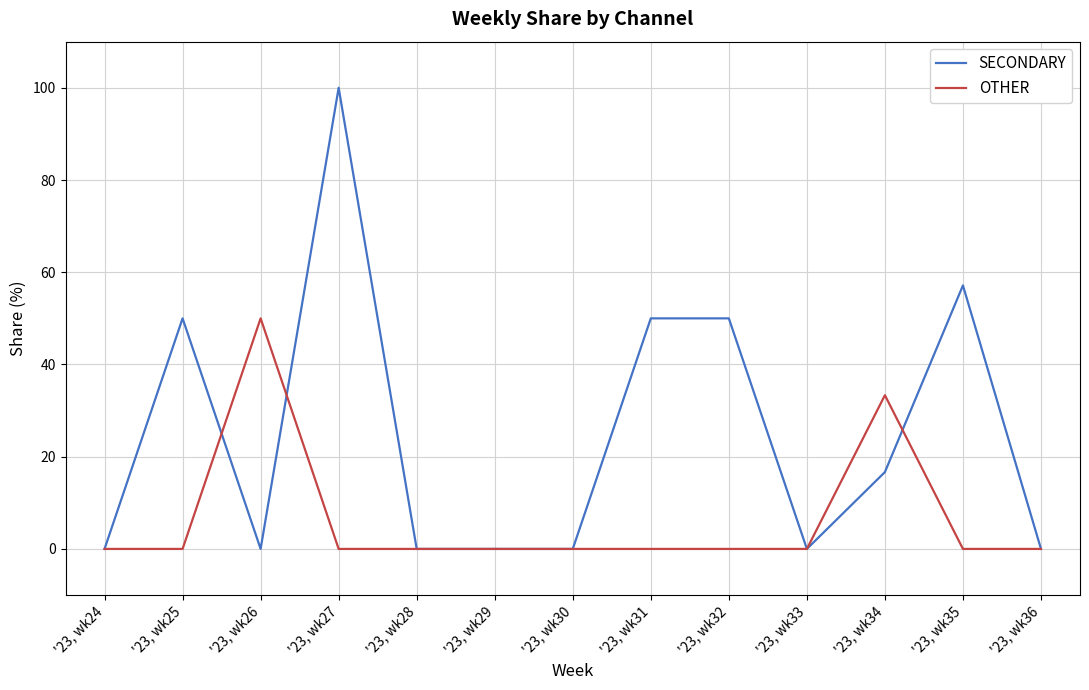

Rank the series at '23, wk31 from lowest to highest value.

OTHER, SECONDARY